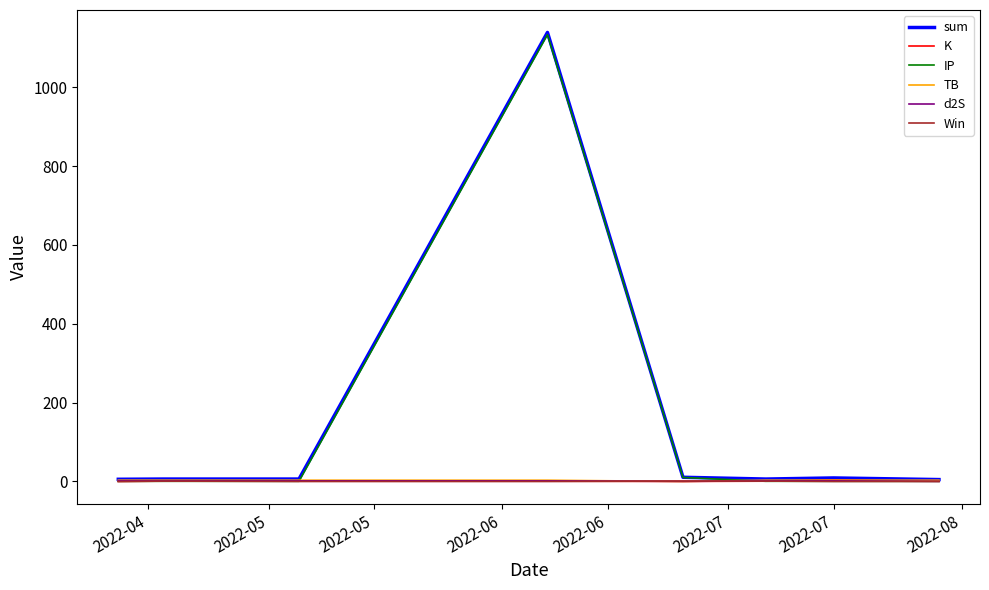

Which series has the largest range (max minus min)?

sum